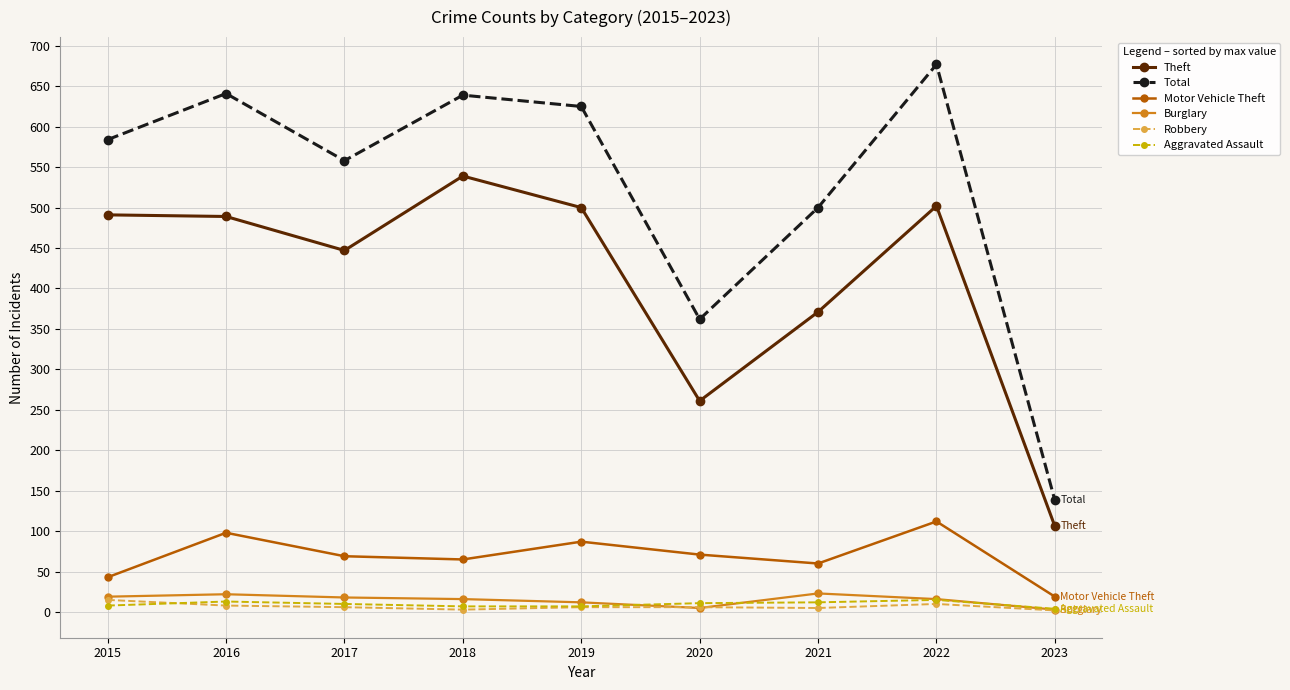

Which series changed the most between 2017 and 2023?

Total